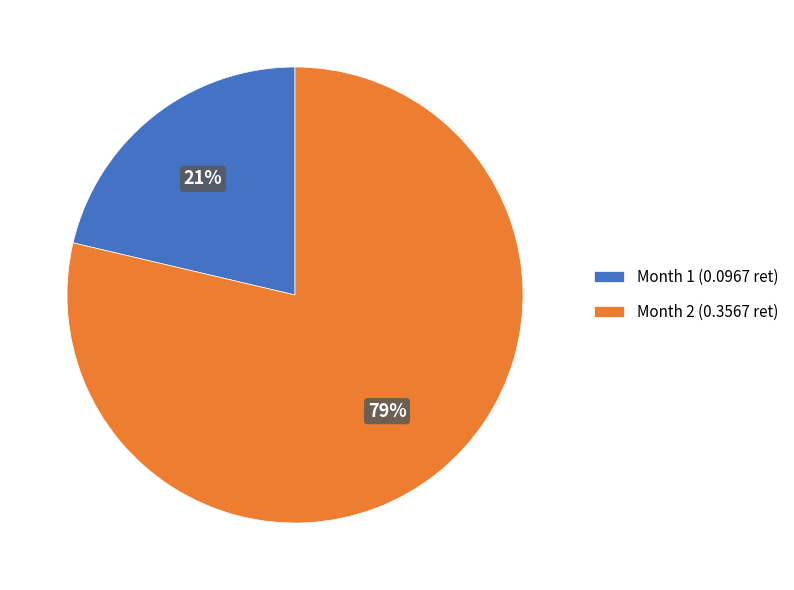

How many slices are in this pie chart?

2